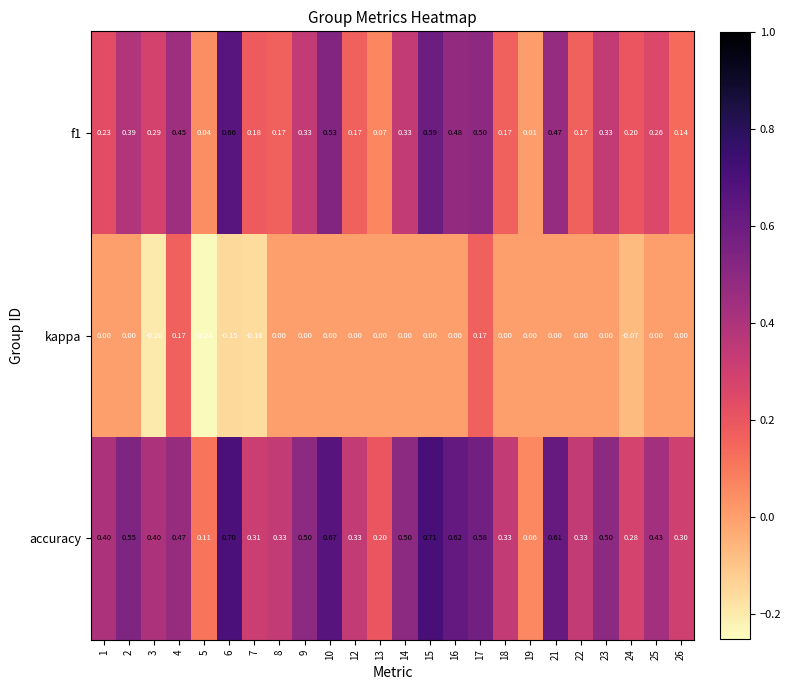

At 1, list the series in order from smallest to largest.

kappa, f1, accuracy